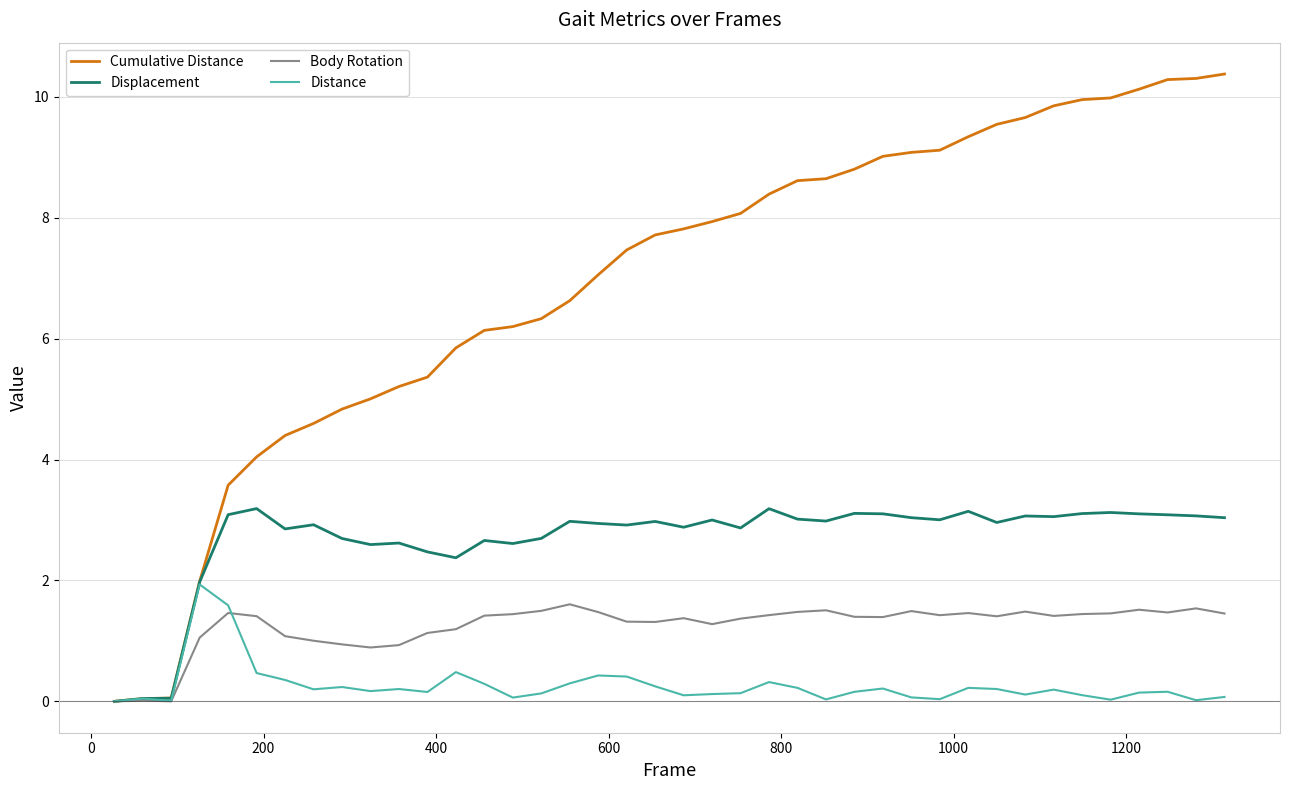

Does the chart have visible grid lines?

Yes